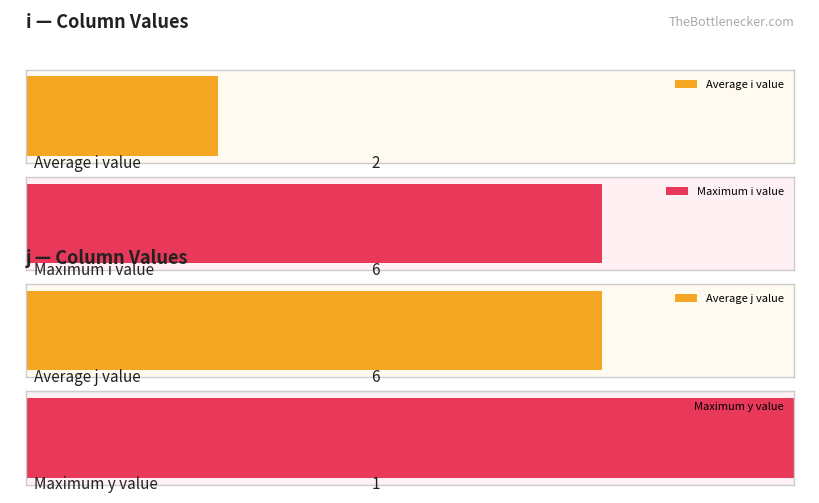

Read the y value at 3.

1